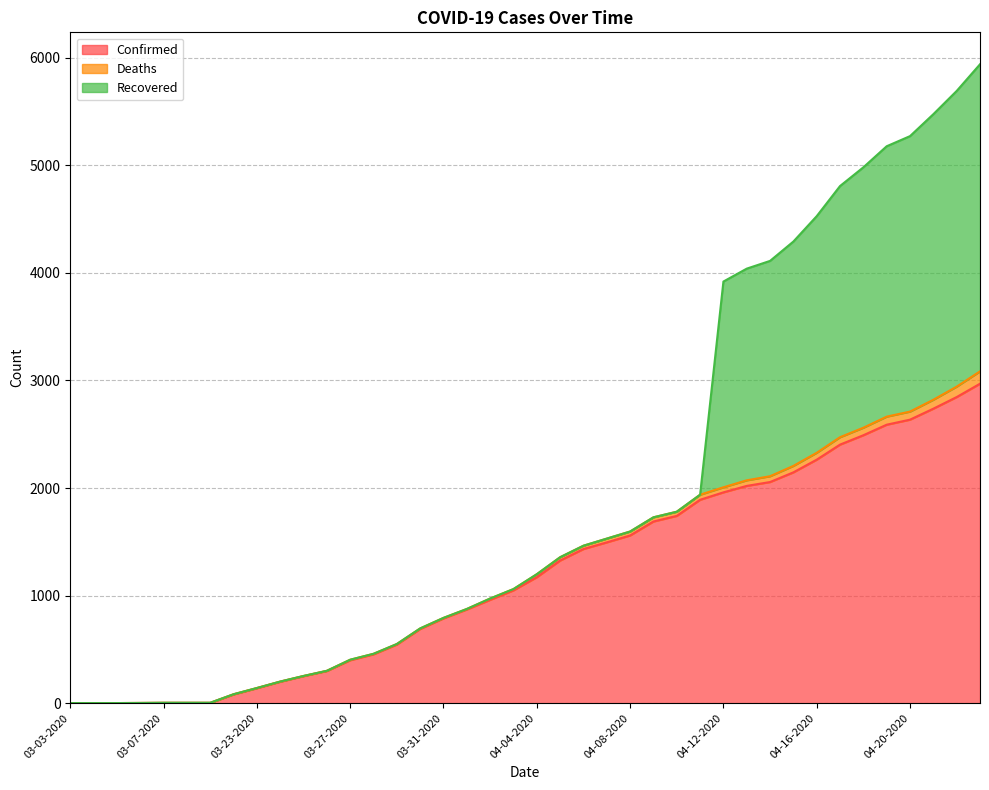

Which series changed the most between 04-01-2020 and 04-14-2020?

Recovered